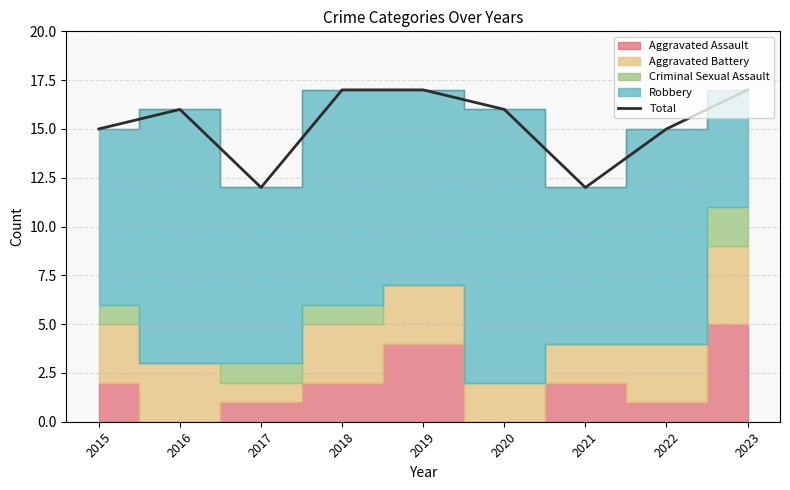

The Total series shows 24 at 2019. True or false?

False